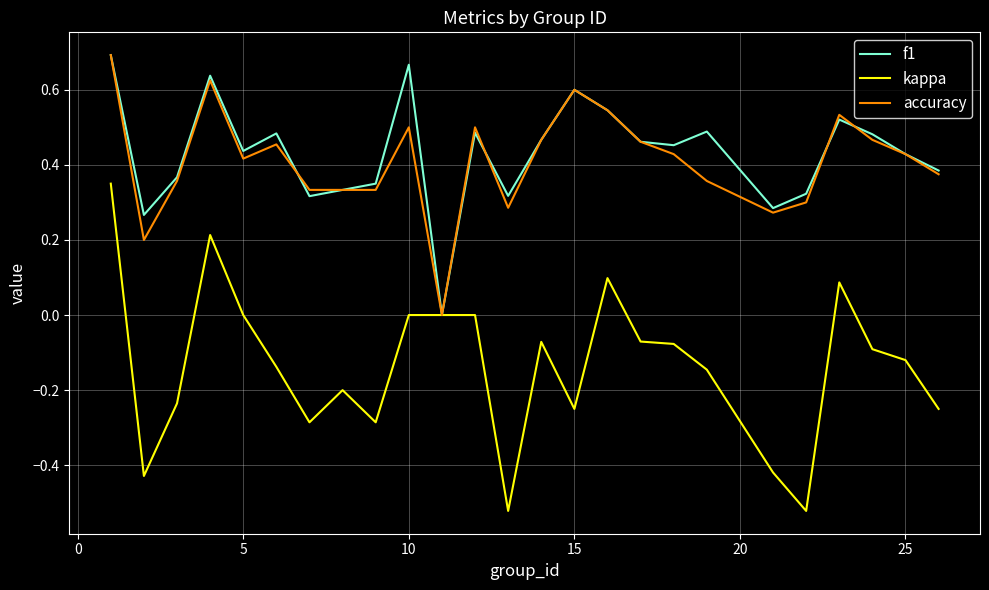

Which series has the largest range (max minus min)?

kappa